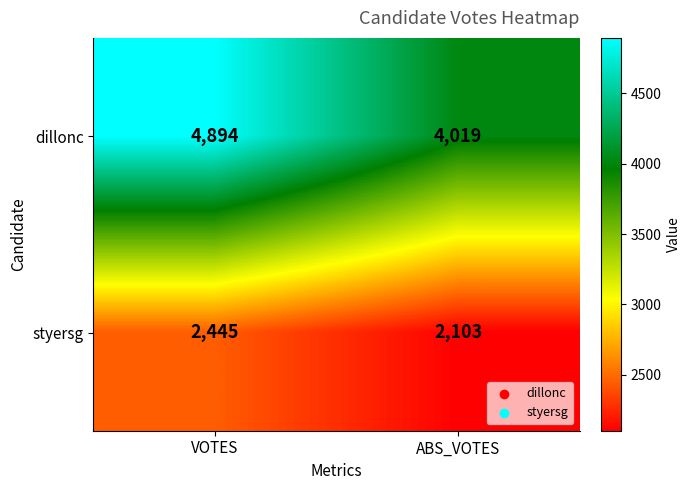

True or false: styersg has a value of 2445 at VOTES.

True